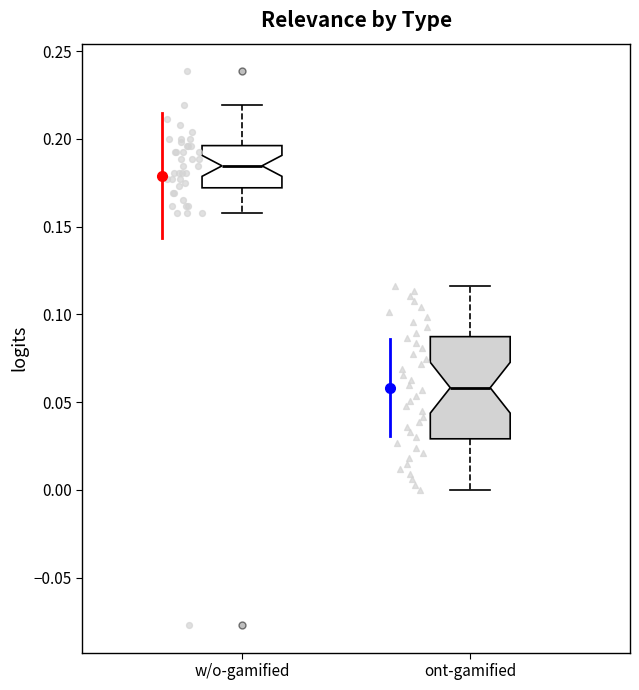

Which box is the tallest, from its lower edge to its upper edge?

ont-gamified